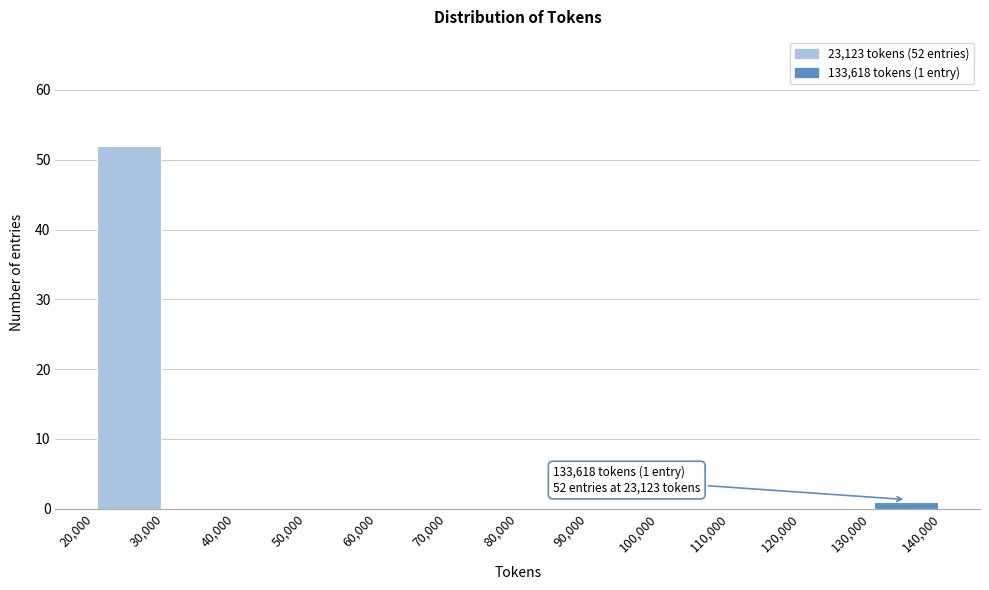

Over which range of the x-axis is the bar tallest?

20,000 to 30,000